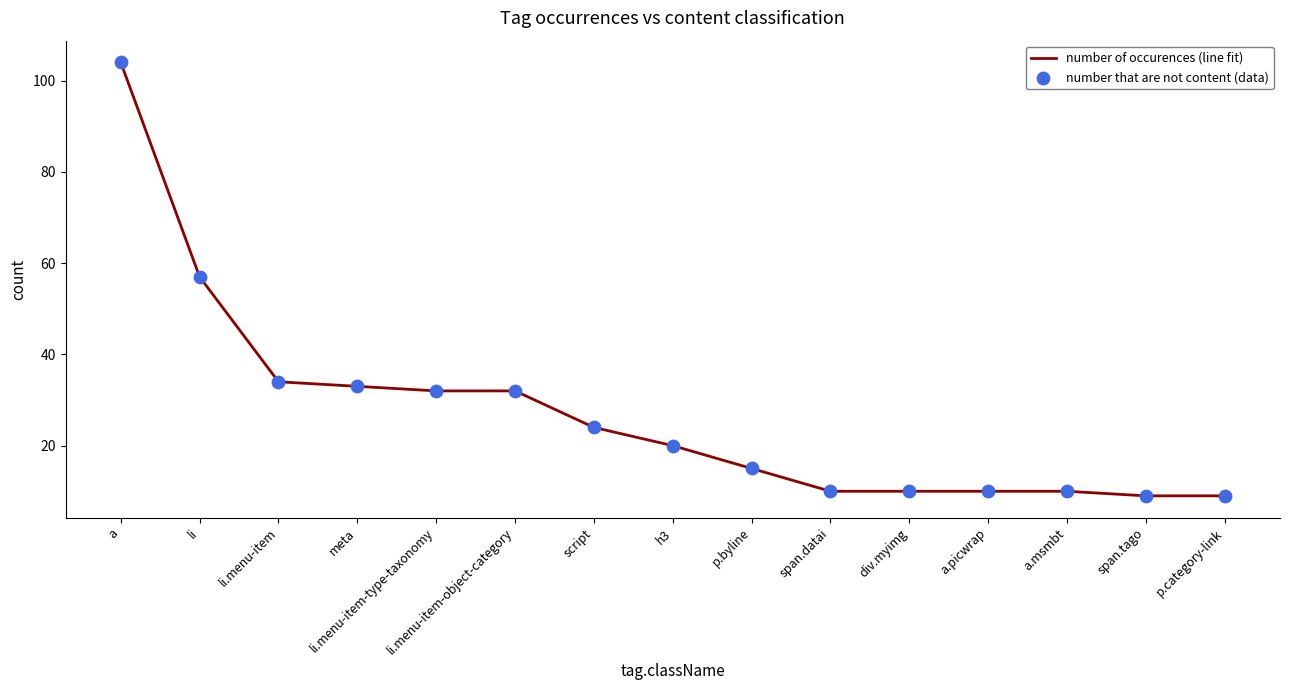

What is the change in value from a to li?

-47